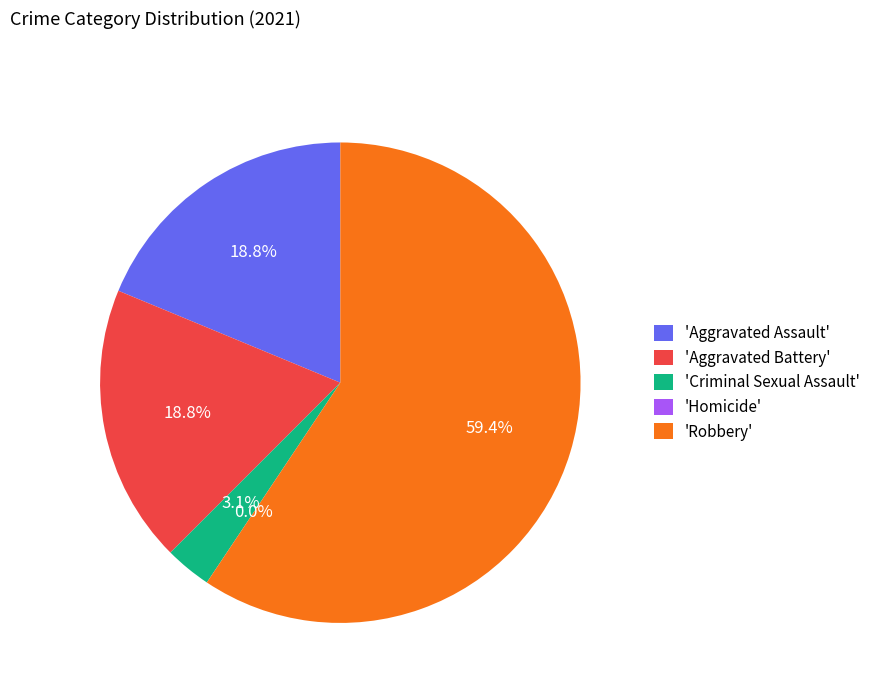

Count the number of slices in the pie.

5